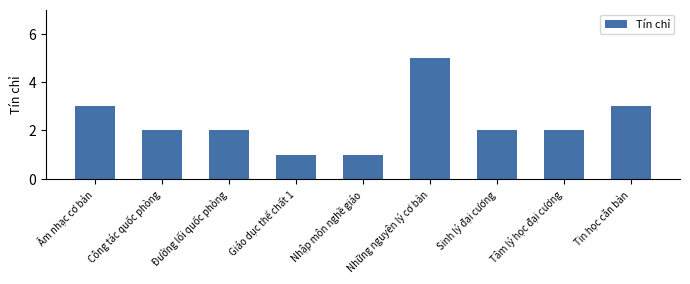

Count the values in the range 2 to 3.

6